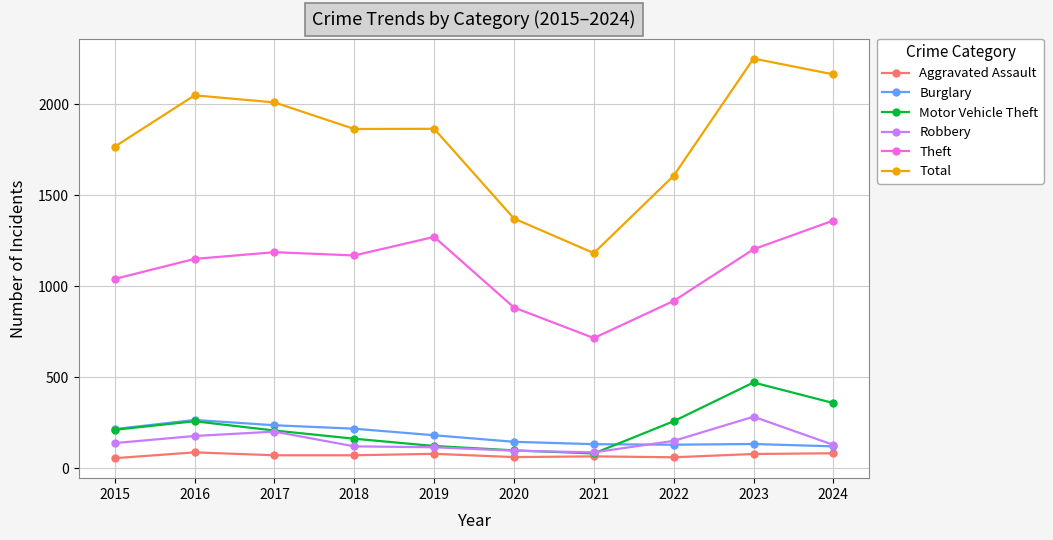

Which series has the largest total across all categories?

Total